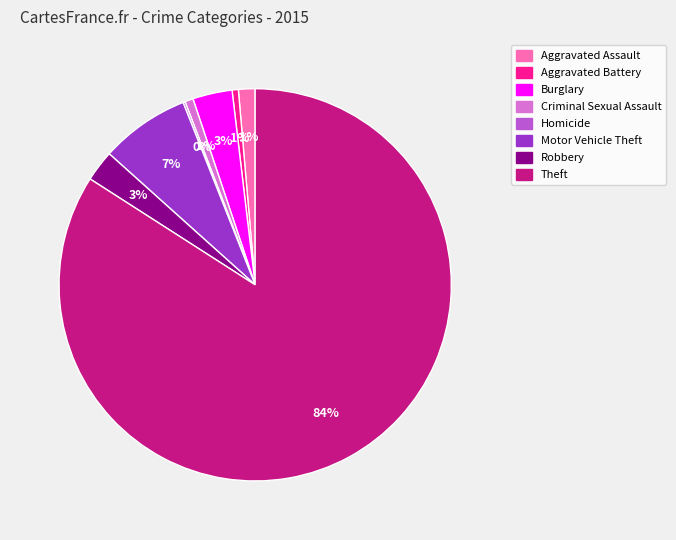

Is it true that Aggravated Battery is 1% of the pie?

True